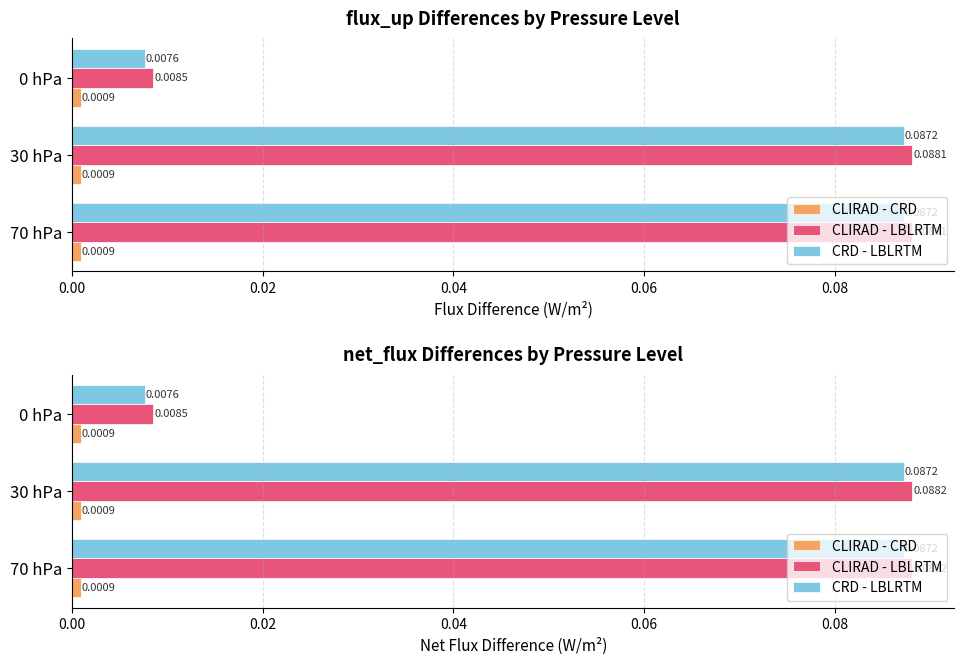

Does the chart contain any negative values?

No